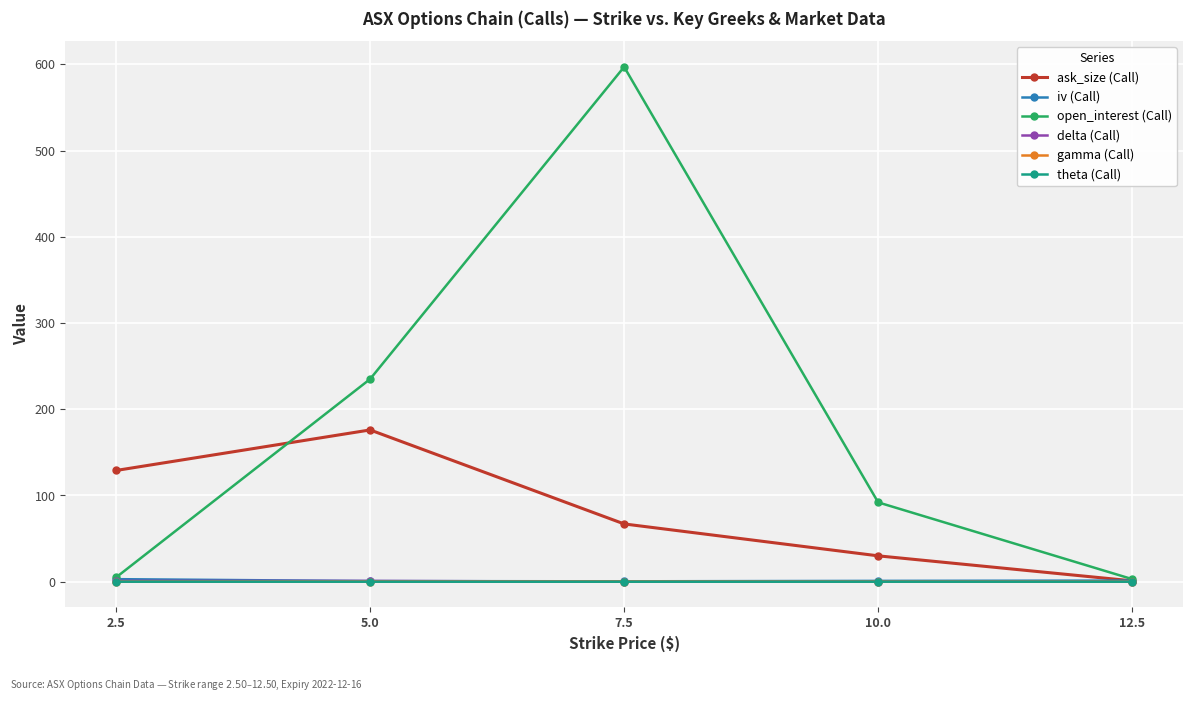

What are all the series names shown in the legend?

ask_size (Call), iv (Call), open_interest (Call), delta (Call), gamma (Call), theta (Call)